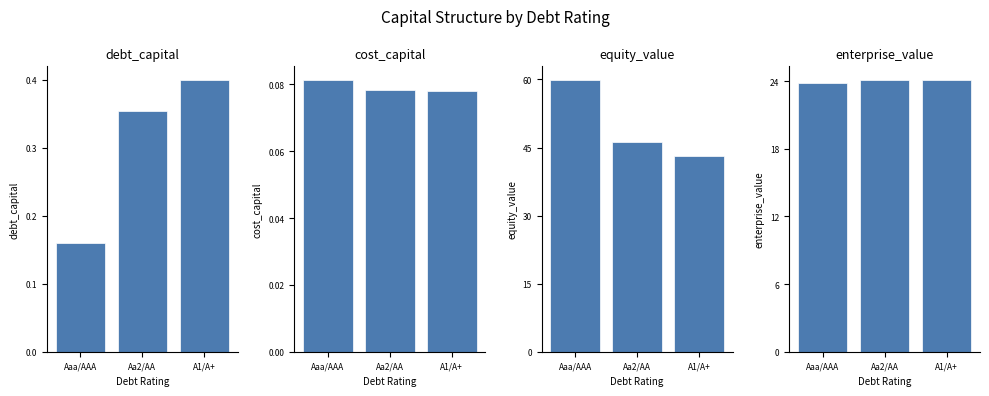

The value of debt_capital at Aaa/AAA is 0.0. True or false?

False